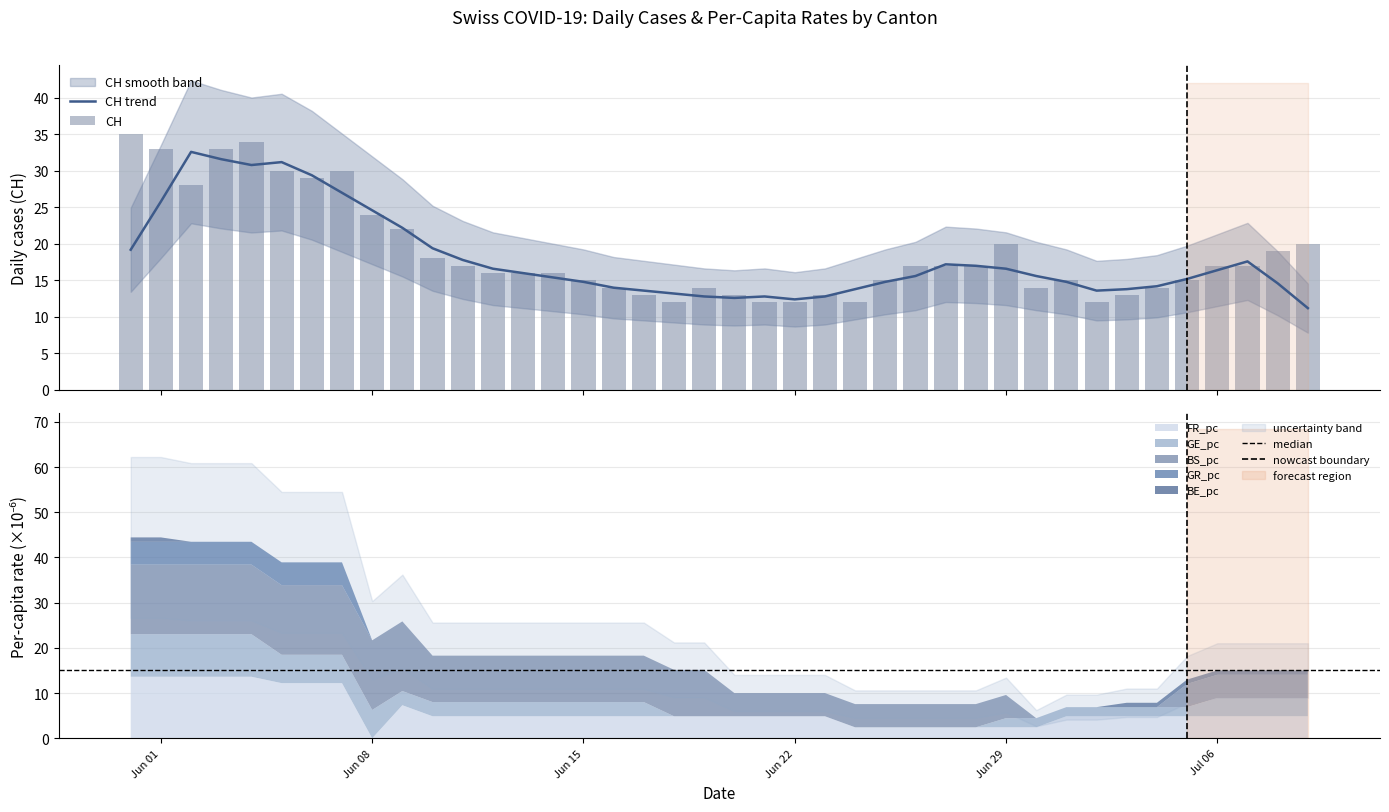

At how many categories does at least one series exceed 22?

9